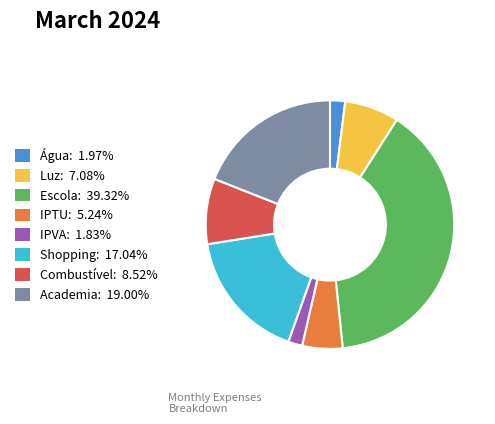

Is it true that Luz is 7% of the pie?

True